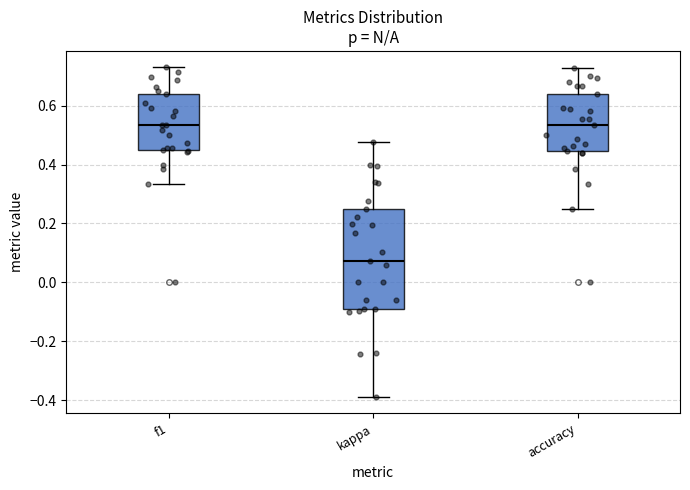

Where is the lower edge of the box for accuracy on the y-axis? The values are not printed on the chart, so give them approximately, as read against the axis.

0.44